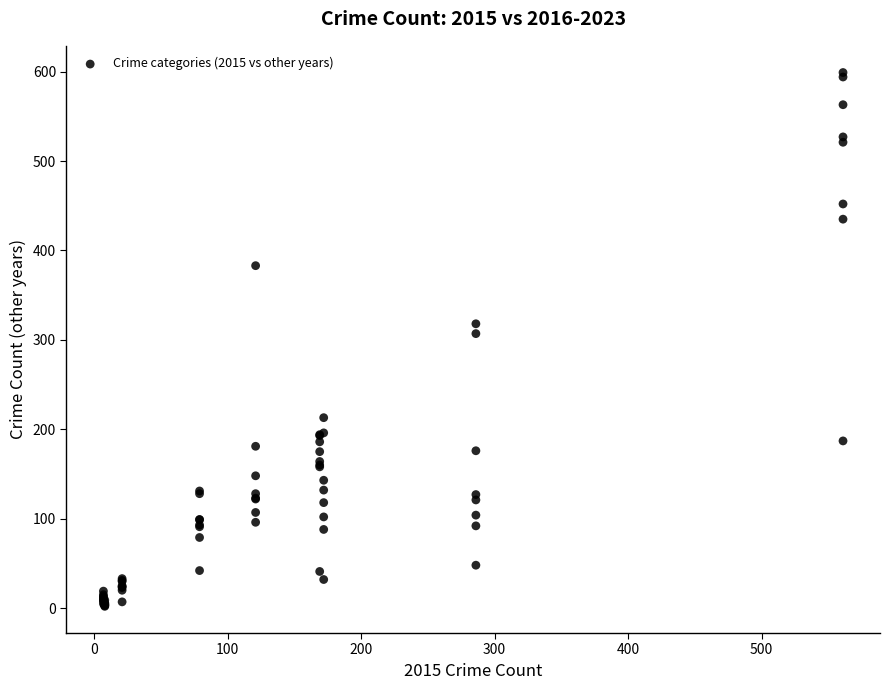

What Y value in the scatter plot is closest to 300?

307